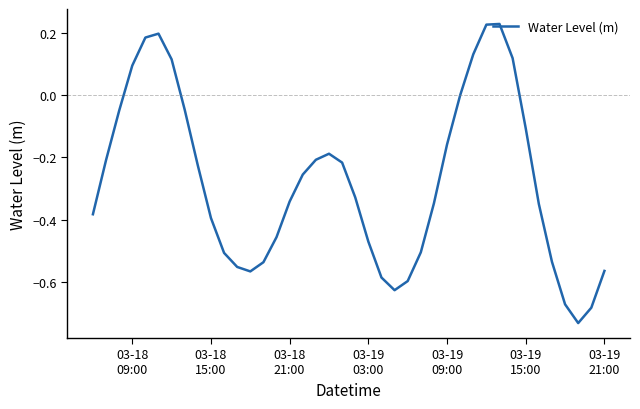

What is the difference between the maximum and minimum values?

1.0